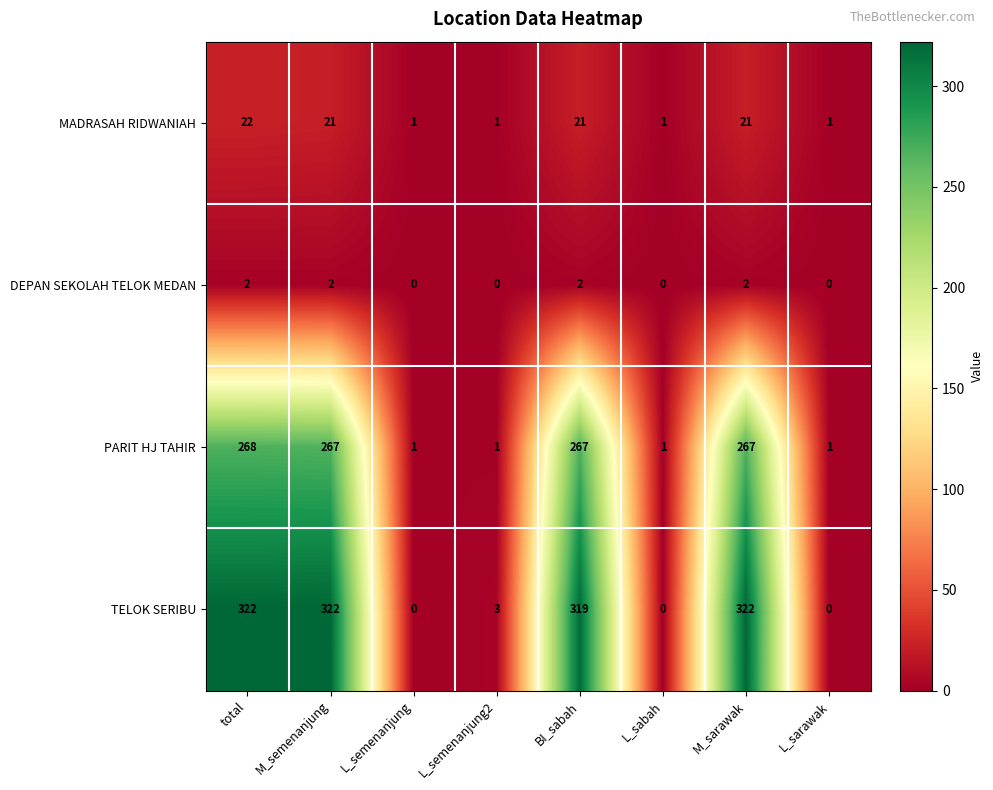

What is the spread (max minus min) of values at L_sabah?

1